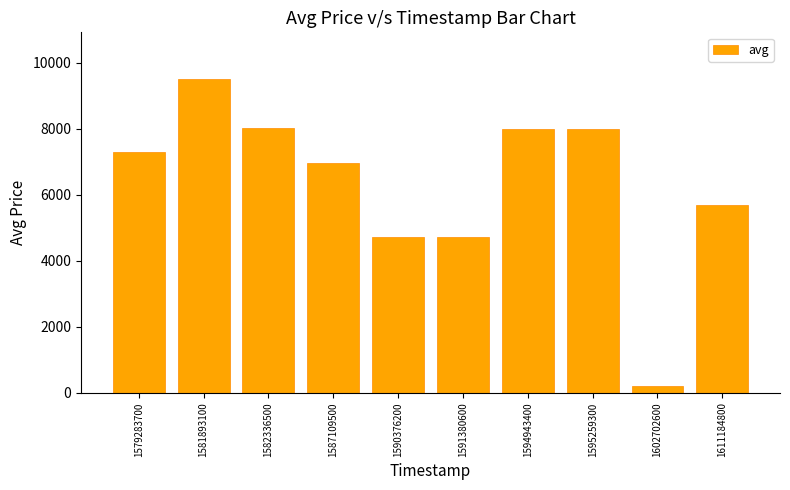

What is the value of the 10th bar from the left?

5695